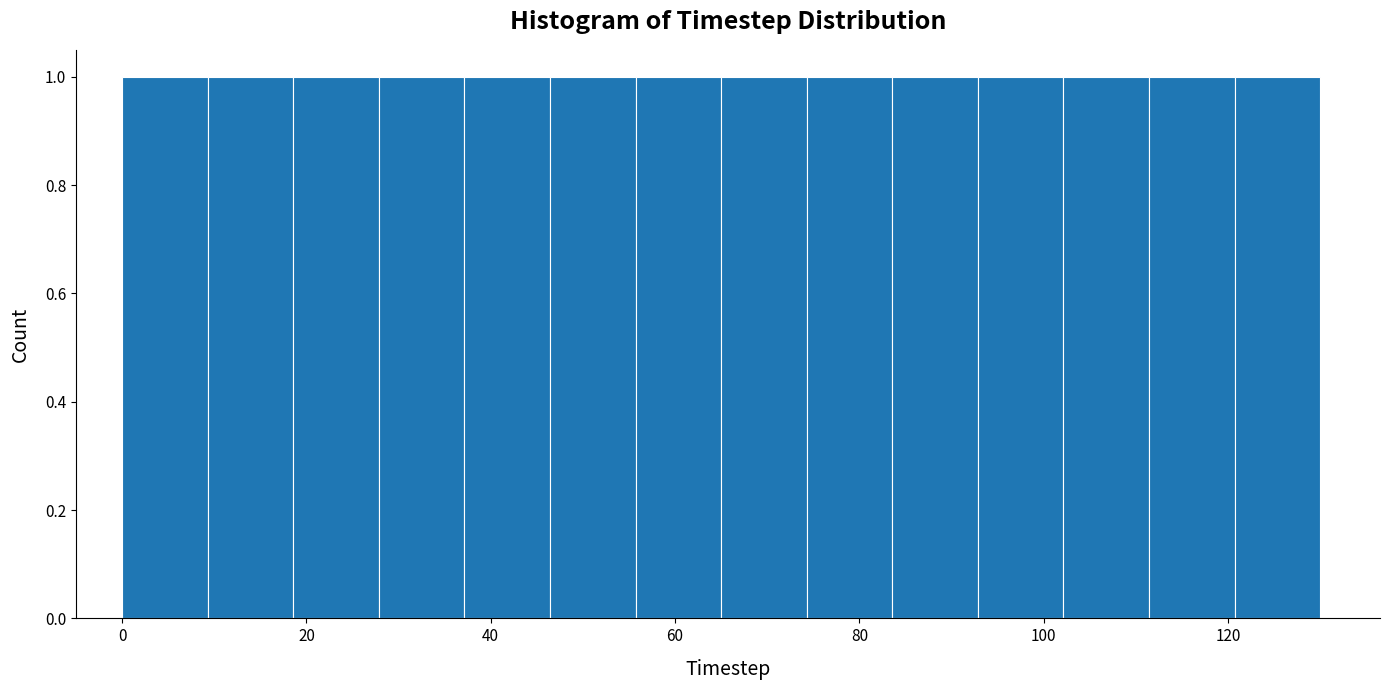

How tall is the bar that spans 0 to 10 on the x-axis? Neither the bar edges nor the heights are printed on the chart, so give them approximately, as read against the axes.

1